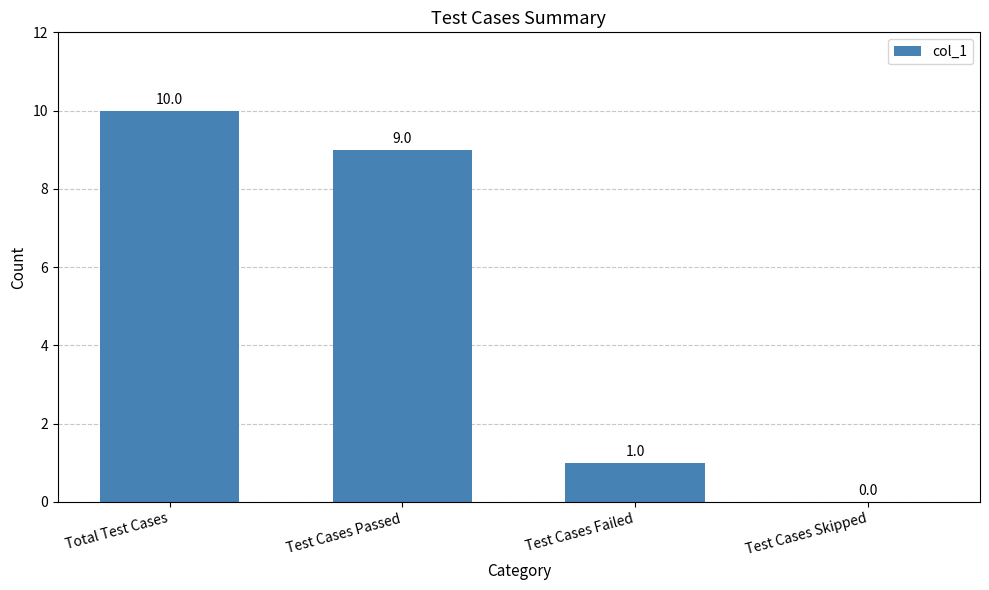

What is the approximate value at Total Test Cases?

10